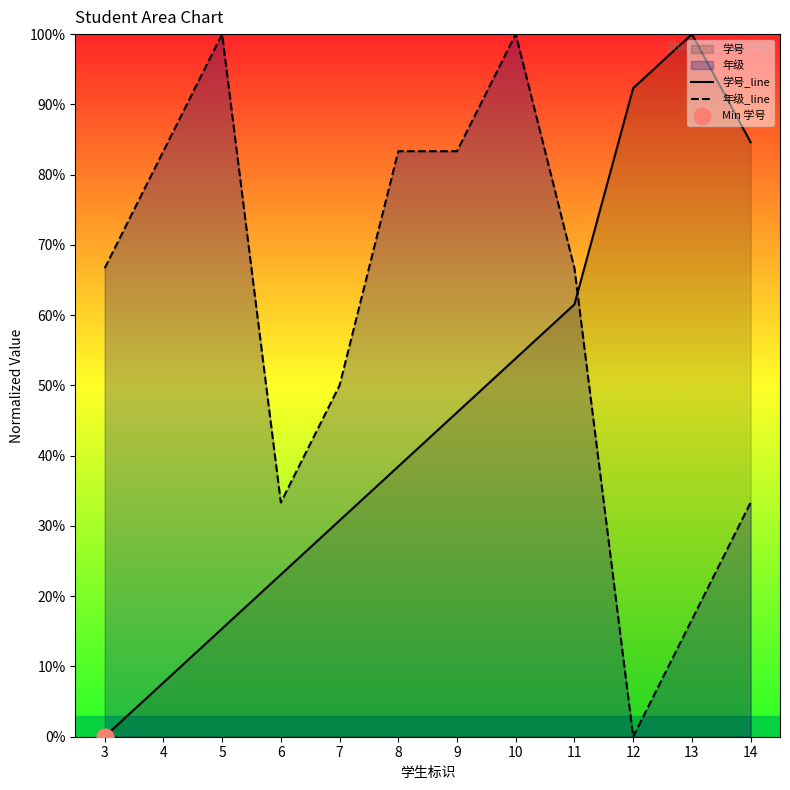

List the series in order of their overall mean, lowest first.

学号_line, 年级_line